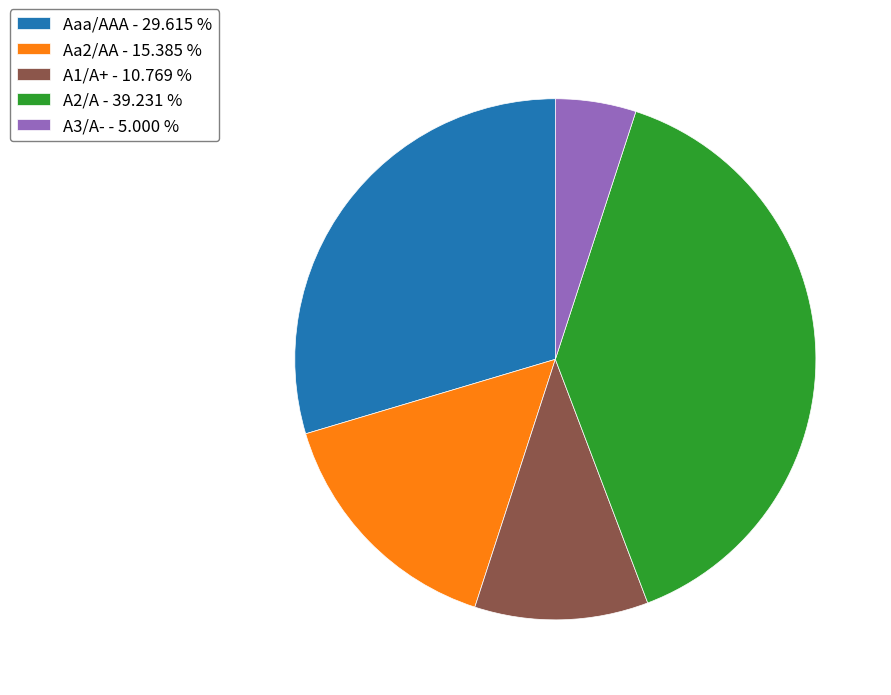

Is the sum of A1/A+ - 10.769 % and Aa2/AA - 15.385 % greater than half?

No